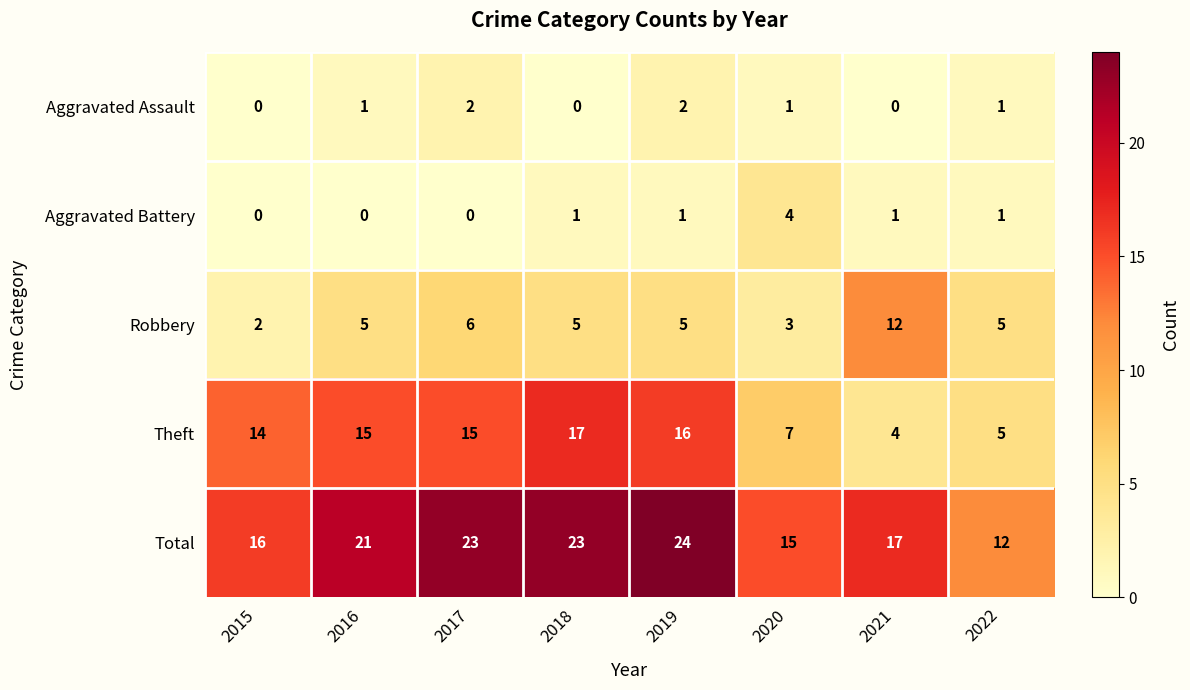

Count the number of data series in this chart.

5